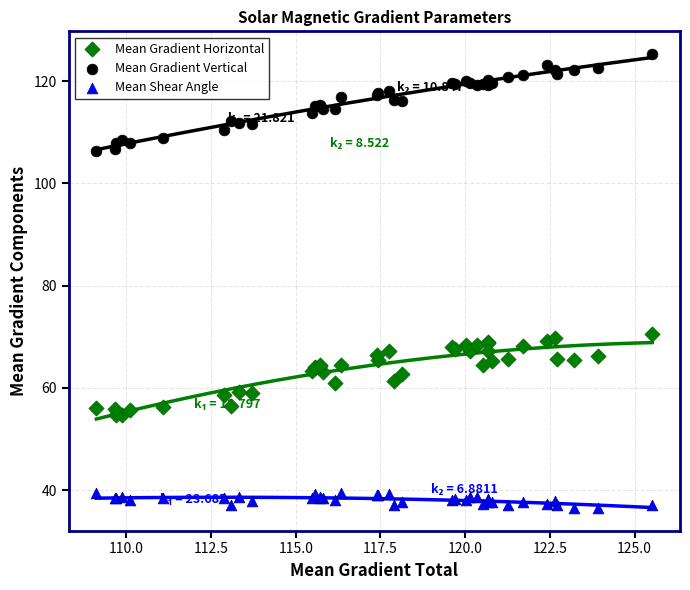

Which series contains the lowest Y value?

Mean Shear Angle